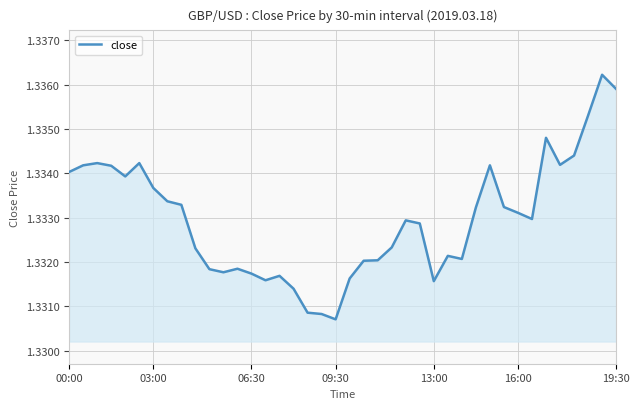

What is the greatest value displayed?

1.3